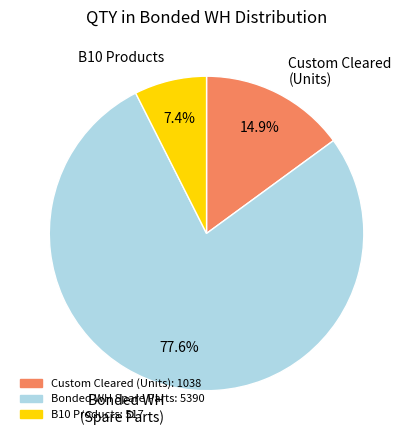

Is there any slice that represents more than half of the pie?

Yes